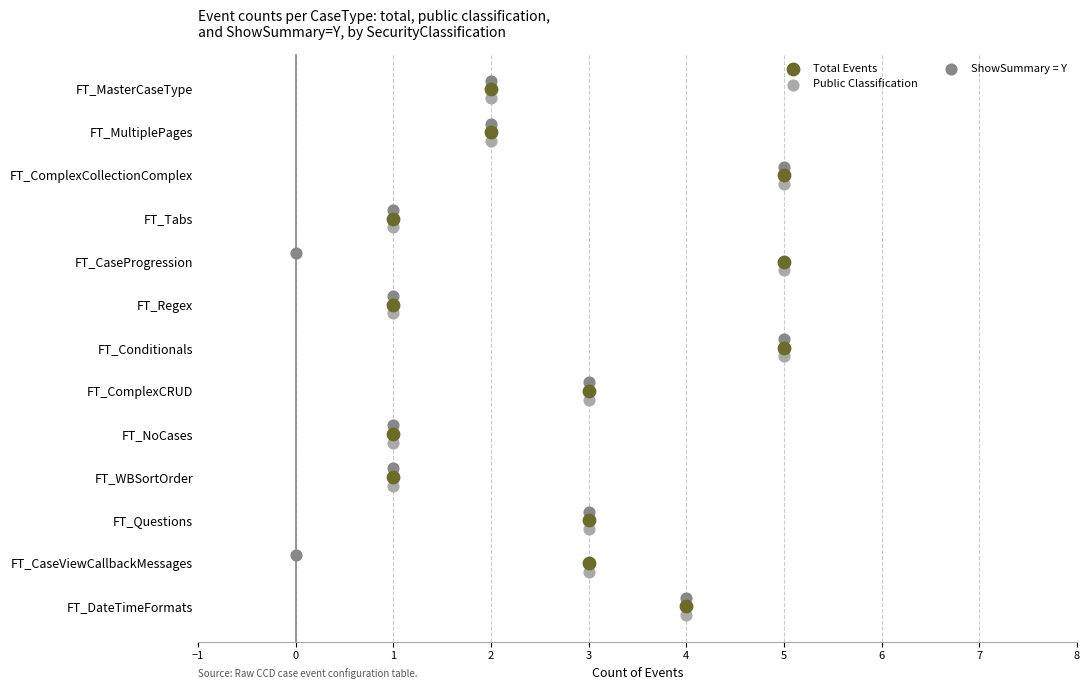

Which series has the widest spread of Y values?

Total Events